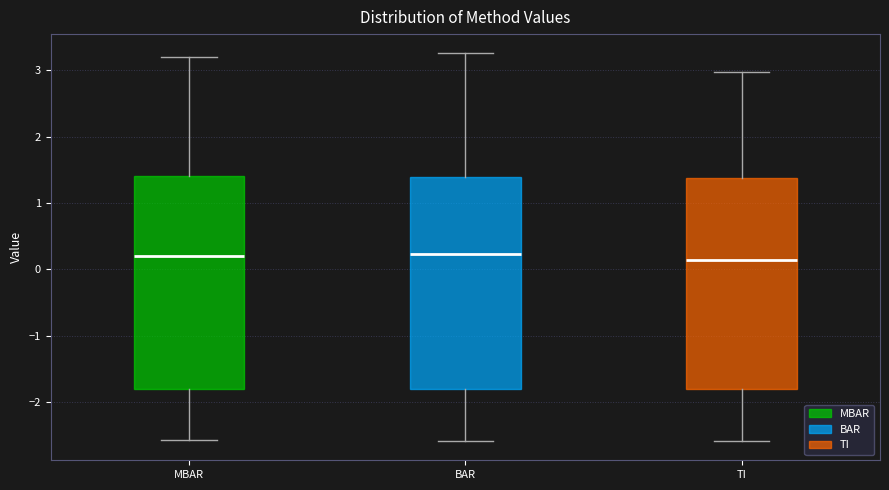

Where is the upper edge of the box for TI on the y-axis? The values are not printed on the chart, so give them approximately, as read against the axis.

1.4